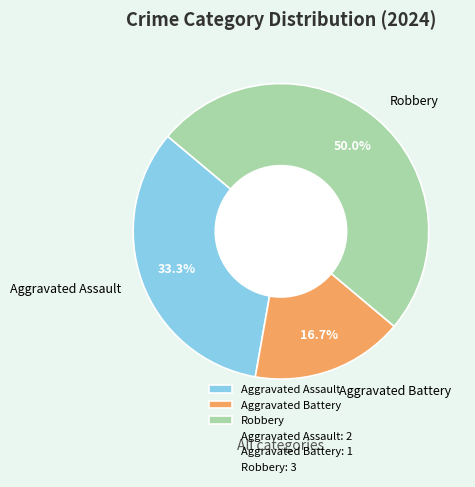

Which slice is the largest?

Robbery